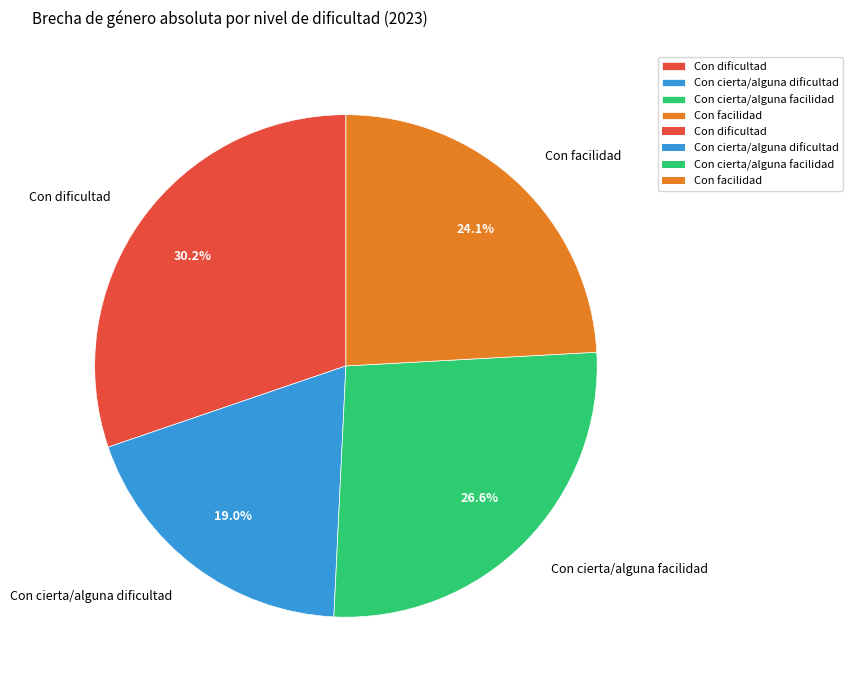

How many segments does this pie chart have?

4